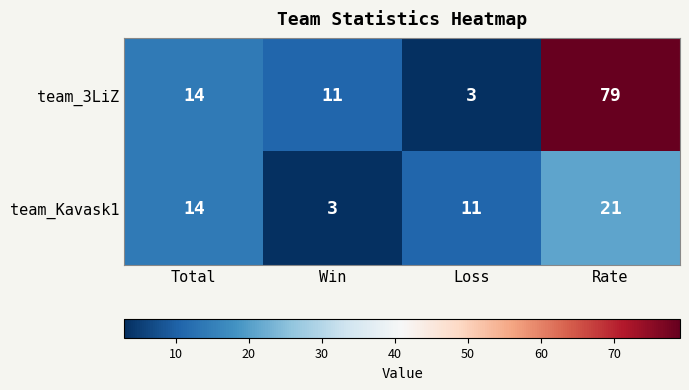

Reading left to right, transcribe all the data shown in this chart.

team_3LiZ: 14	11	3	79
team_Kavask1: 14	3	11	21